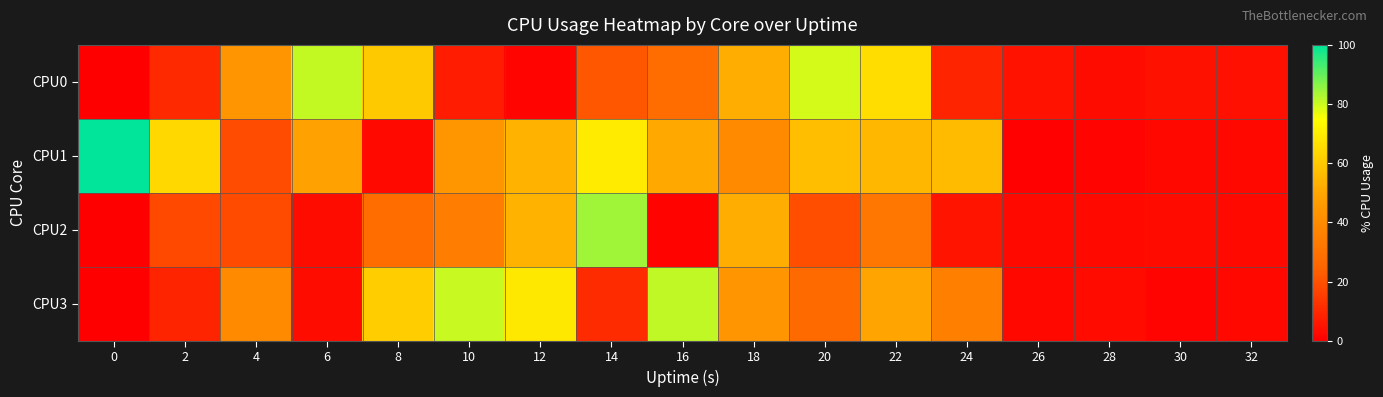

Reading left to right, transcribe all the data shown in this chart.

CPU0: 0=0.0	2=10.3	4=43.5	6=80.7	8=59.9	10=7.4	12=1.5	14=21.2	16=27.9	18=52.1	20=79.0	22=65.4	24=9.1	26=4.9	28=3.5	30=4.4	32=4.0
CPU1: 0=100.0	2=64.4	4=19.0	6=48.1	8=2.5	10=43.8	12=53.6	14=69.4	16=50.8	18=39.2	20=56.7	22=55.0	24=56.1	26=0.5	28=1.5	30=2.0	32=2.0
CPU2: 0=0.0	2=18.0	4=18.6	6=3.4	8=27.5	10=34.1	12=53.8	14=84.0	16=1.0	18=52.1	20=19.4	22=31.3	24=5.4	26=2.5	28=2.5	30=3.0	32=2.5
CPU3: 0=0.0	2=9.0	4=39.4	6=3.5	8=61.0	10=80.3	12=68.4	14=10.8	16=81.0	18=43.5	20=26.9	22=49.4	24=35.1	26=2.0	28=3.0	30=1.5	32=2.0